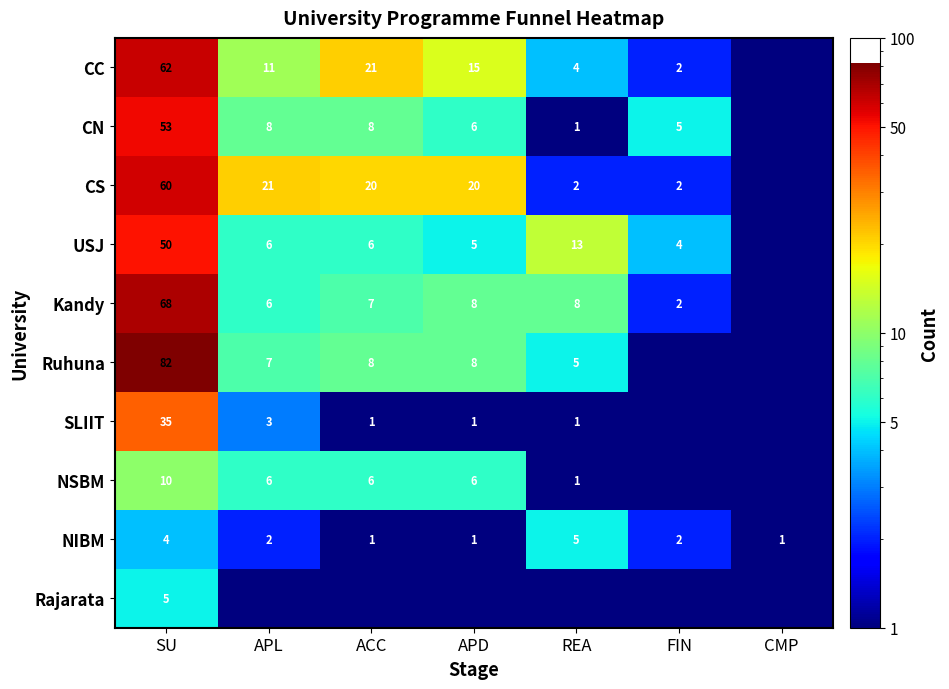

What is the difference between the maximum and minimum values in the NIBM series?

4.0